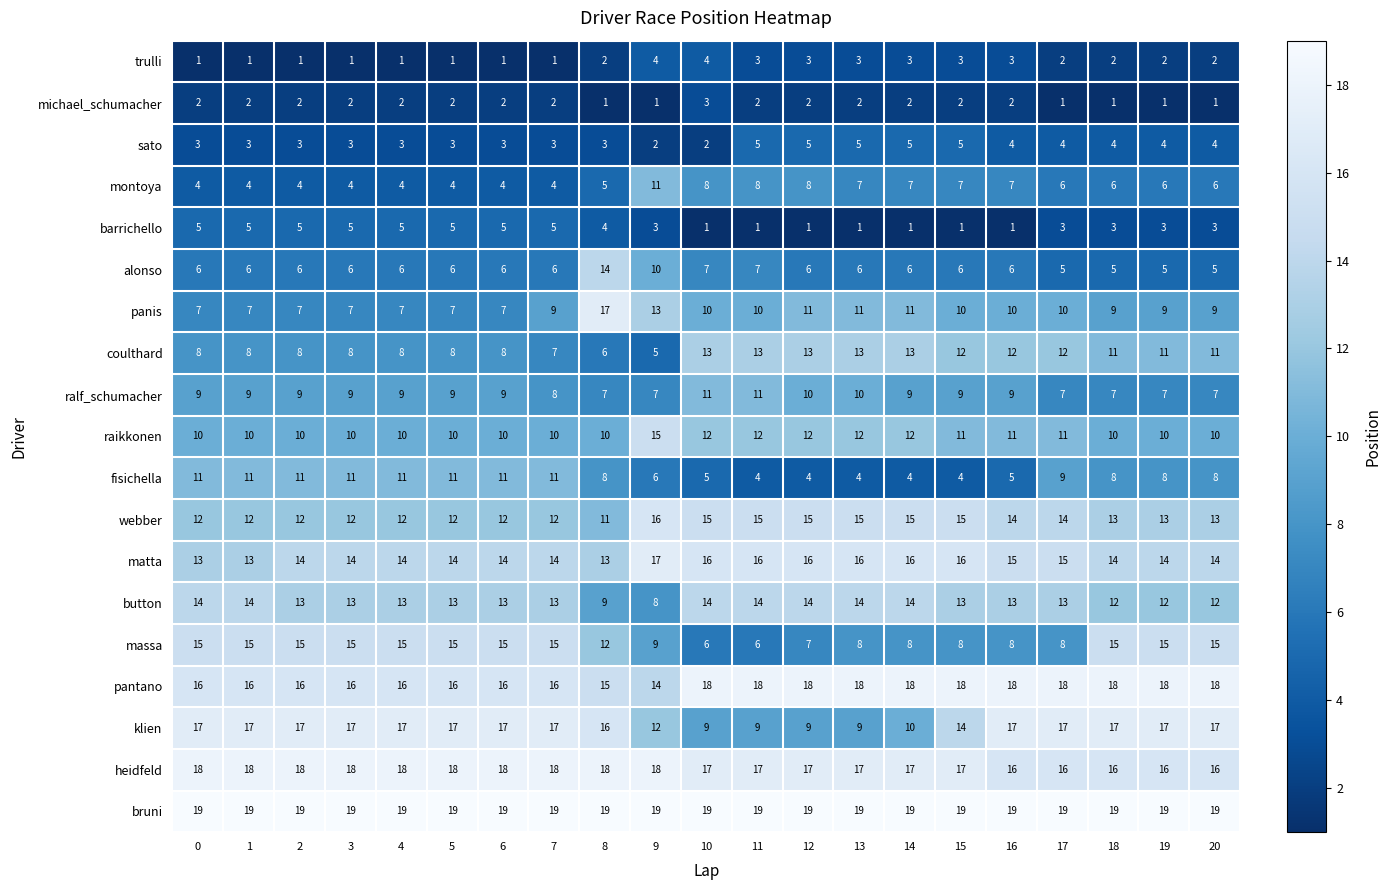

True or false: trulli has a value of 1 at 12.

False